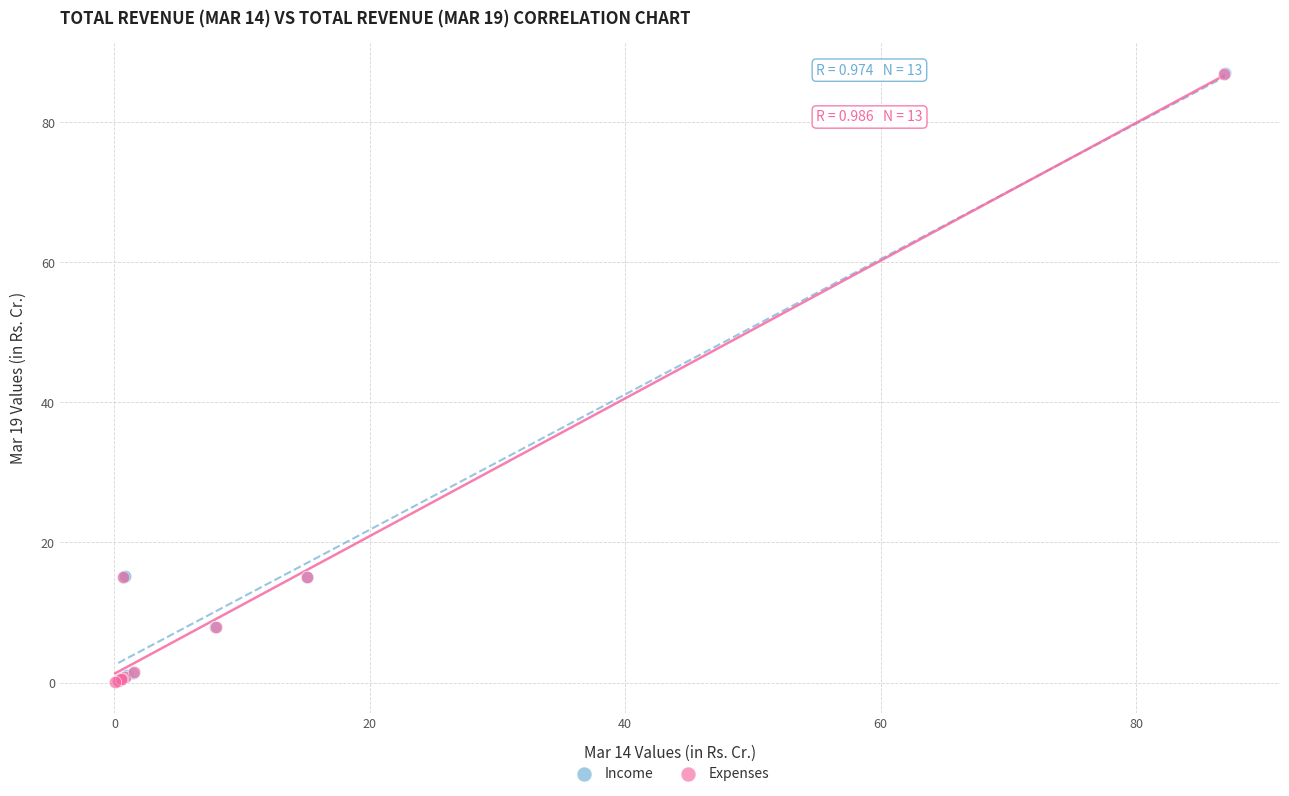

What are all the series names shown in the legend?

Income, Expenses